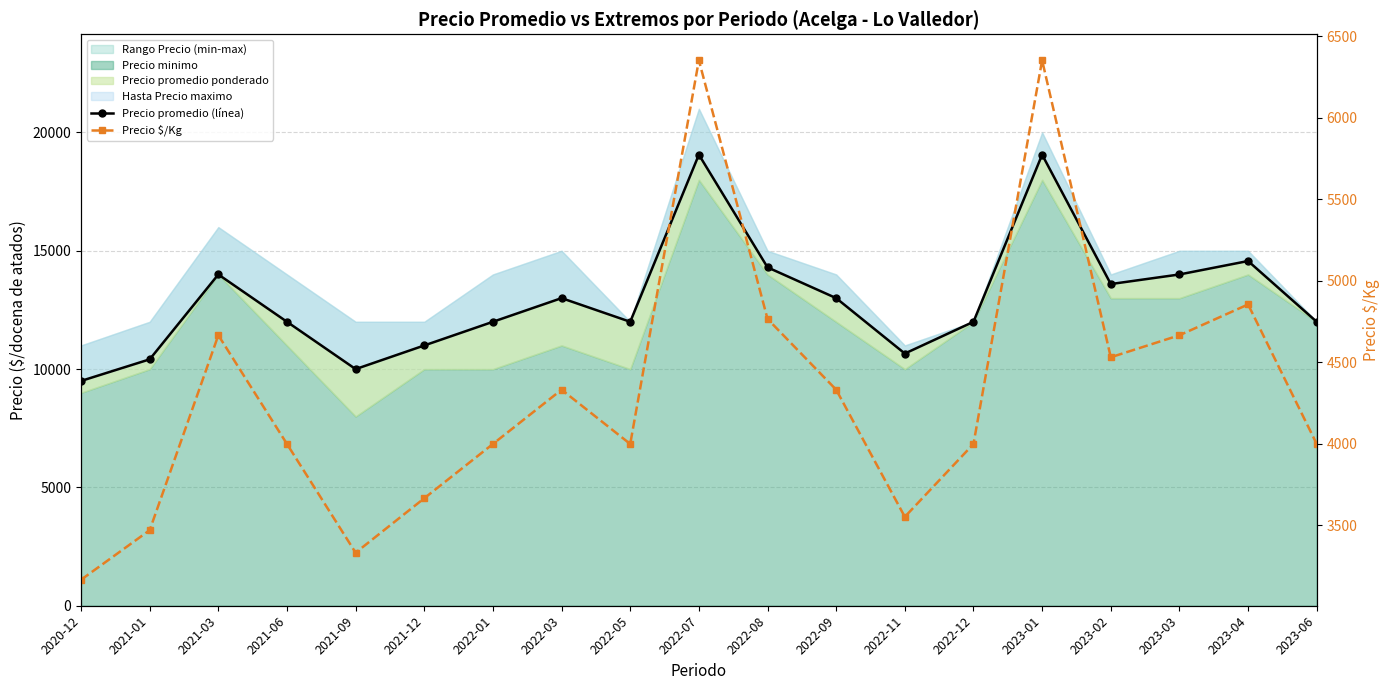

Where is Precio promedio (línea) nearest to the value 14281?

2022-08